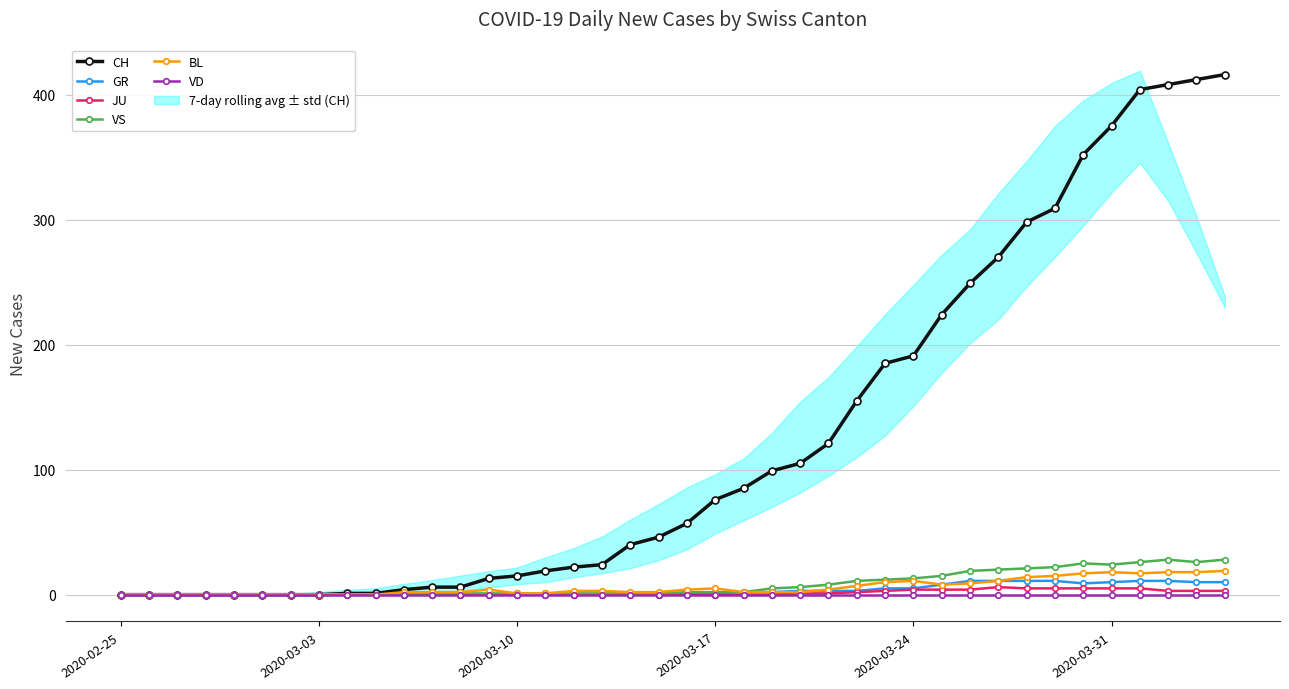

What are all the series names shown in the legend?

CH, GR, JU, VS, BL, VD